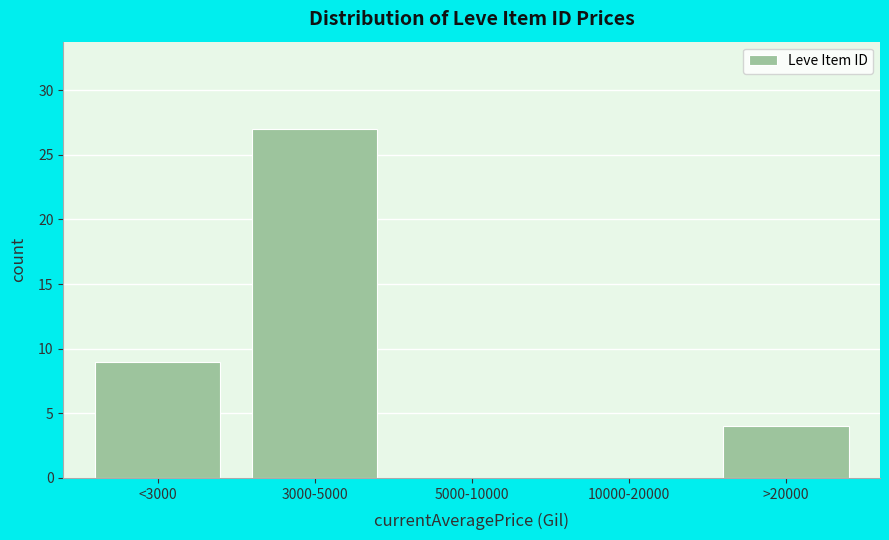

Reading left to right, extract all data points from this chart.

<3000=9	3000-5000=27	5000-10000=0	10000-20000=0	>20000=4